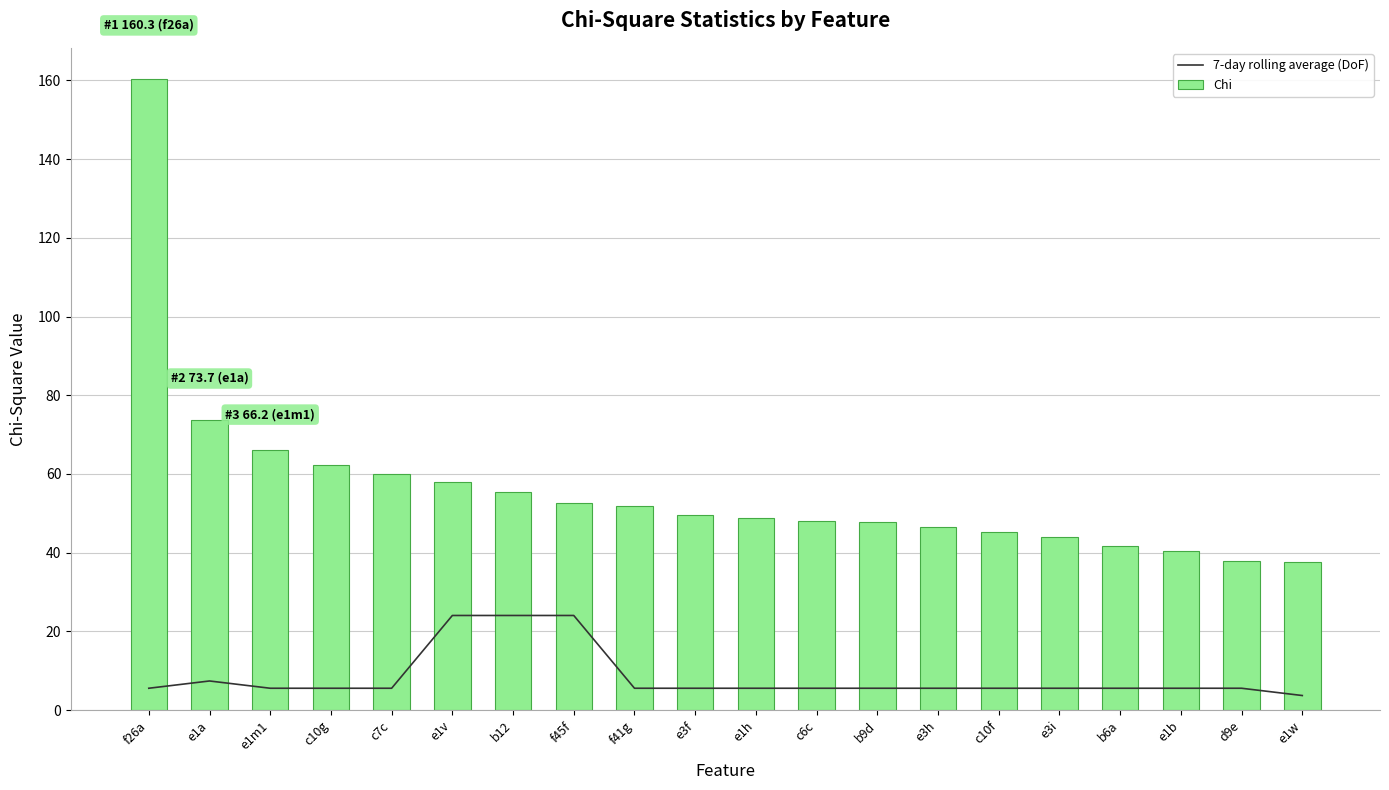

Is it true that 7-day rolling average (DoF) equals 24.0 at f45f?

True